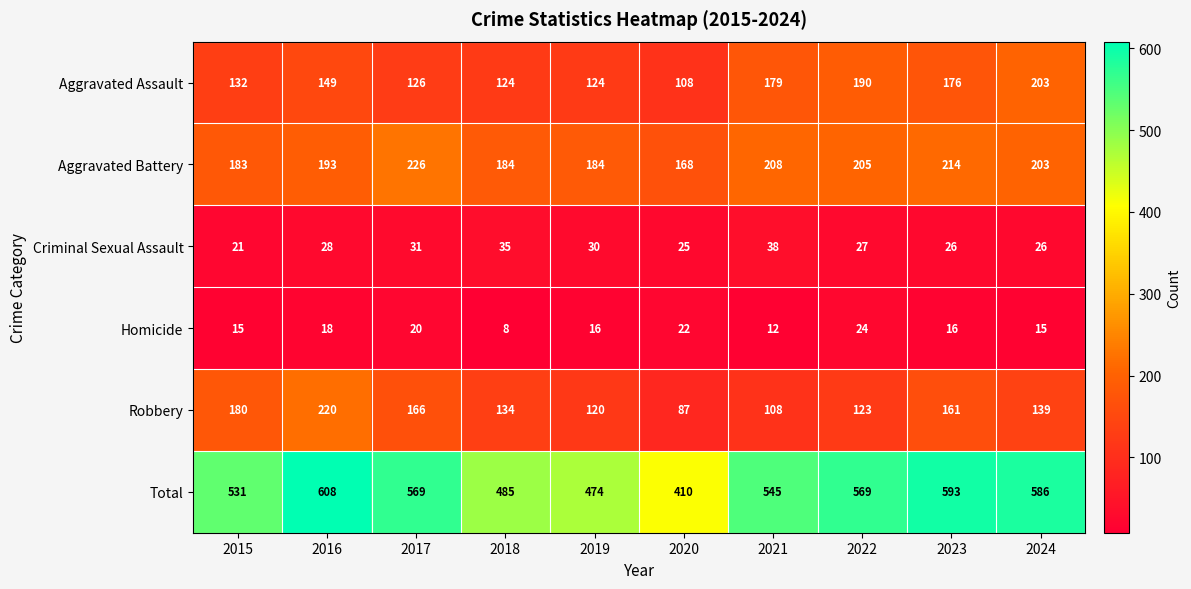

What value does the Robbery series have at 2019, to the nearest 50?

100